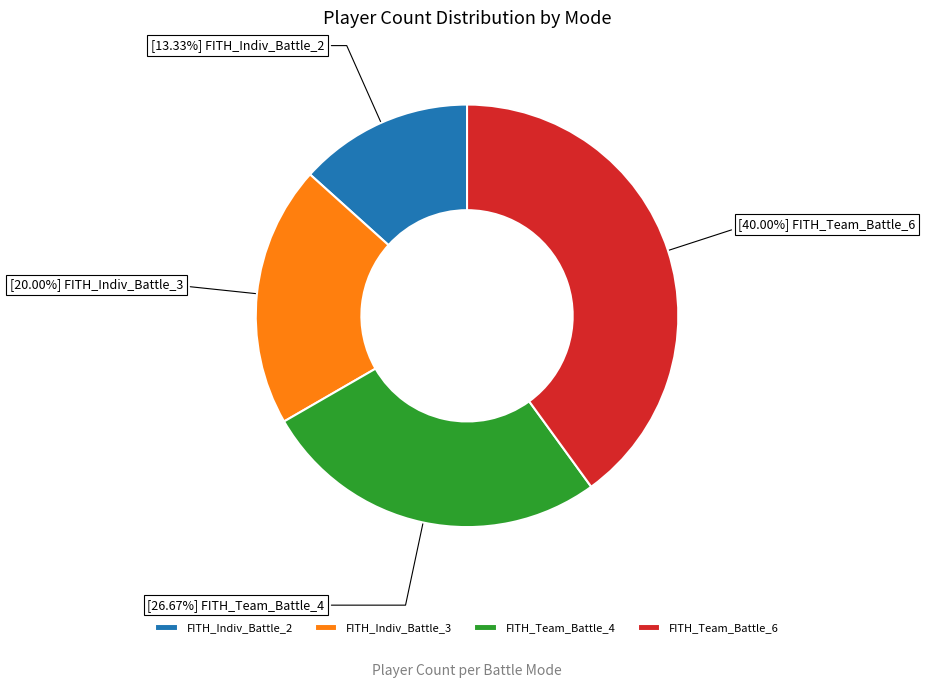

Is there any slice that represents more than half of the pie?

No